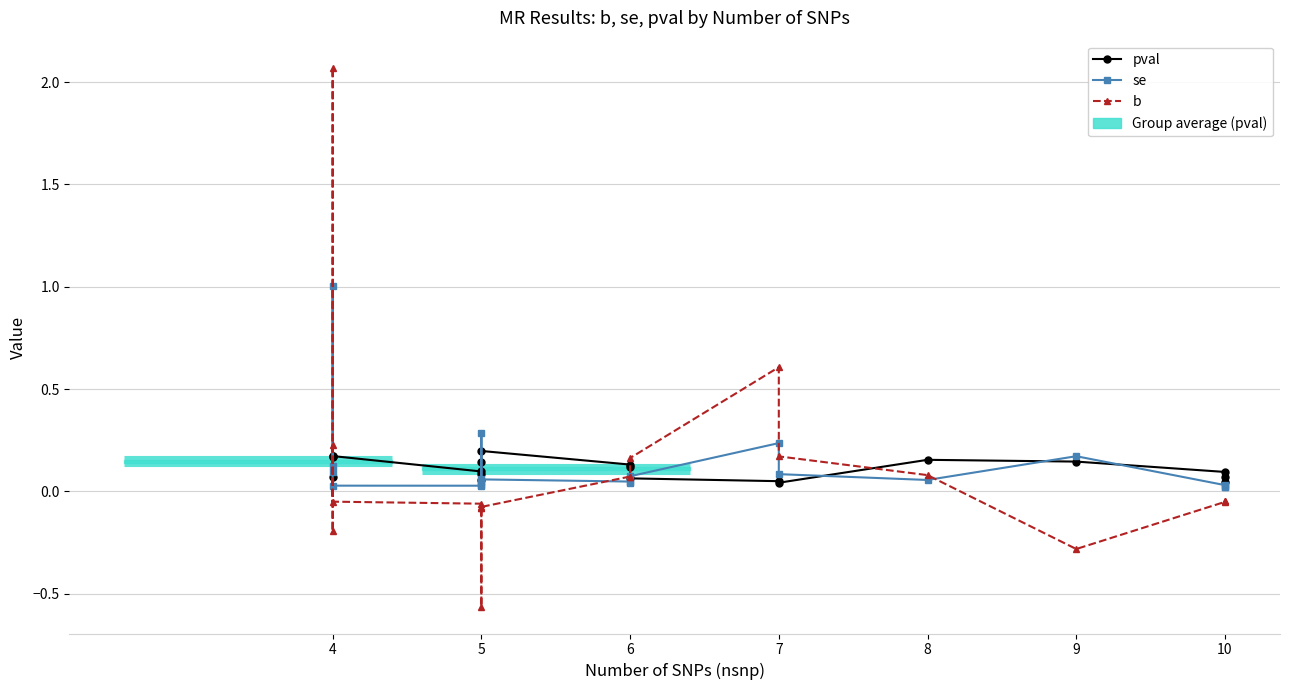

Which series ends up on top after the final intersection of pval and b?

pval